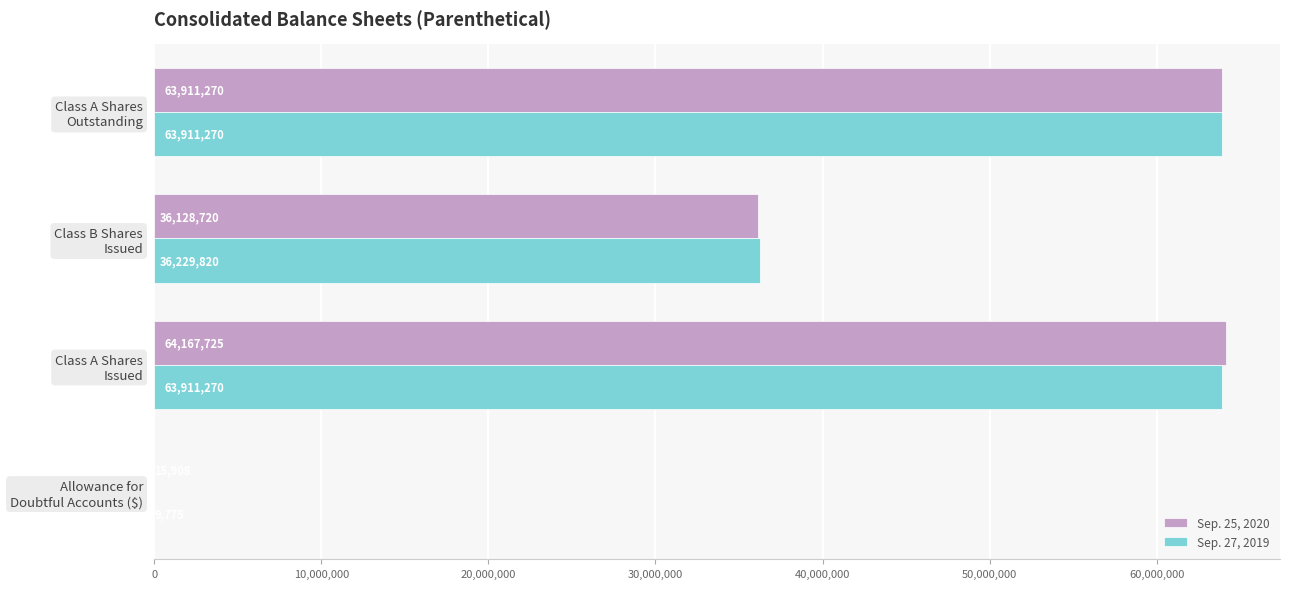

What is the sum of all Sep. 25, 2020 values?

164223623